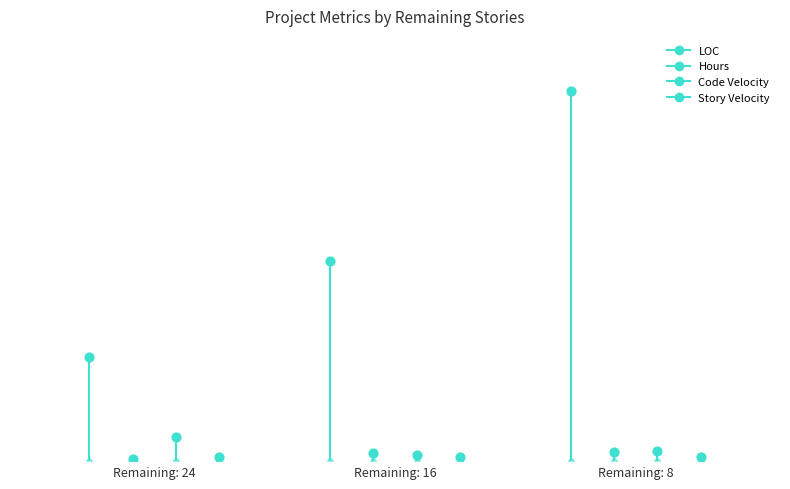

What are all the series names shown in the legend?

LOC, Hours, Code Velocity, Story Velocity